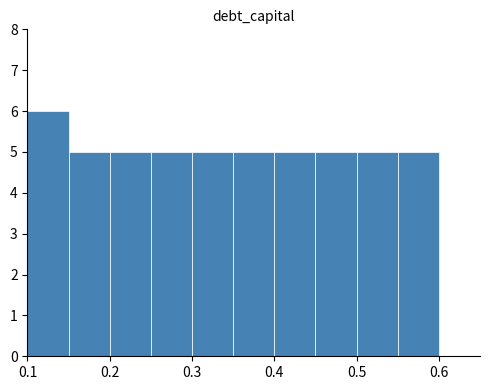

Reading left to right, list every bar in this chart as the range it spans on the x-axis followed by its height. The values are not printed on the chart, so give them approximately, as read against the axis.

0.10 to 0.15: 6
0.15 to 0.20: 5
0.20 to 0.25: 5
0.25 to 0.30: 5
0.30 to 0.35: 5
0.35 to 0.40: 5
0.40 to 0.45: 5
0.45 to 0.50: 5
0.50 to 0.55: 5
0.55 to 0.60: 5